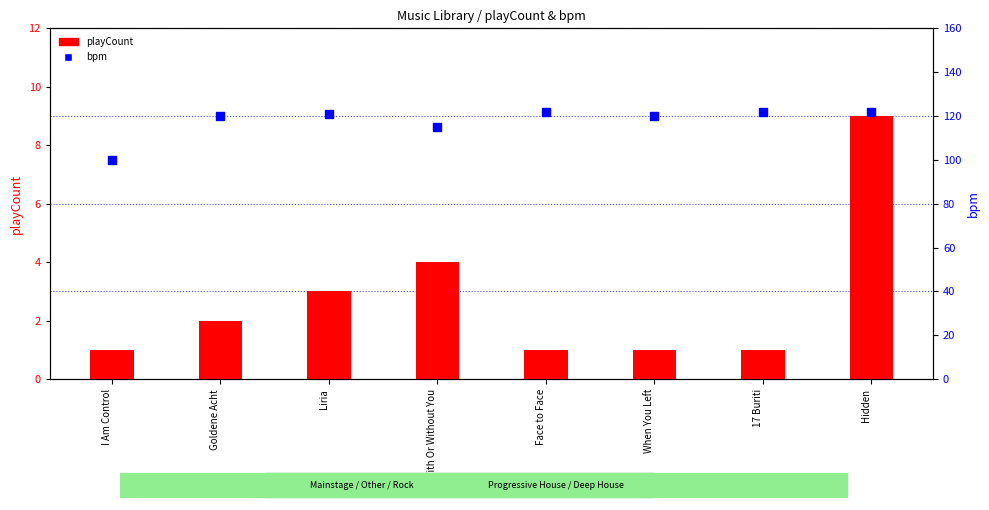

What is the total value across all series at Liria?

124